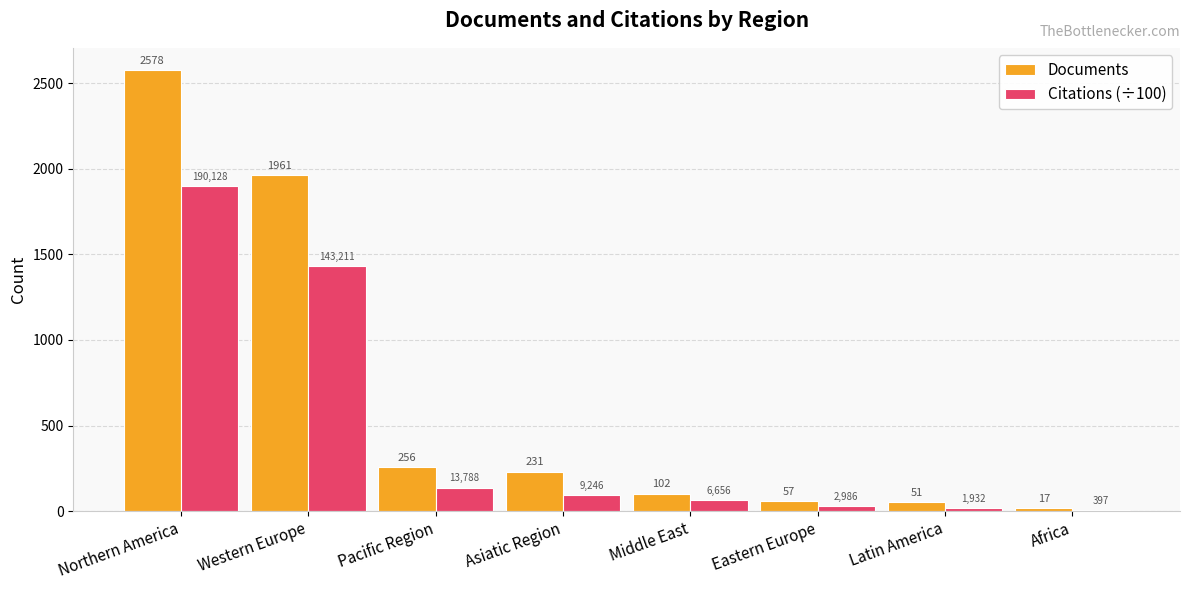

At which category is the sum across all series the highest?

Northern America